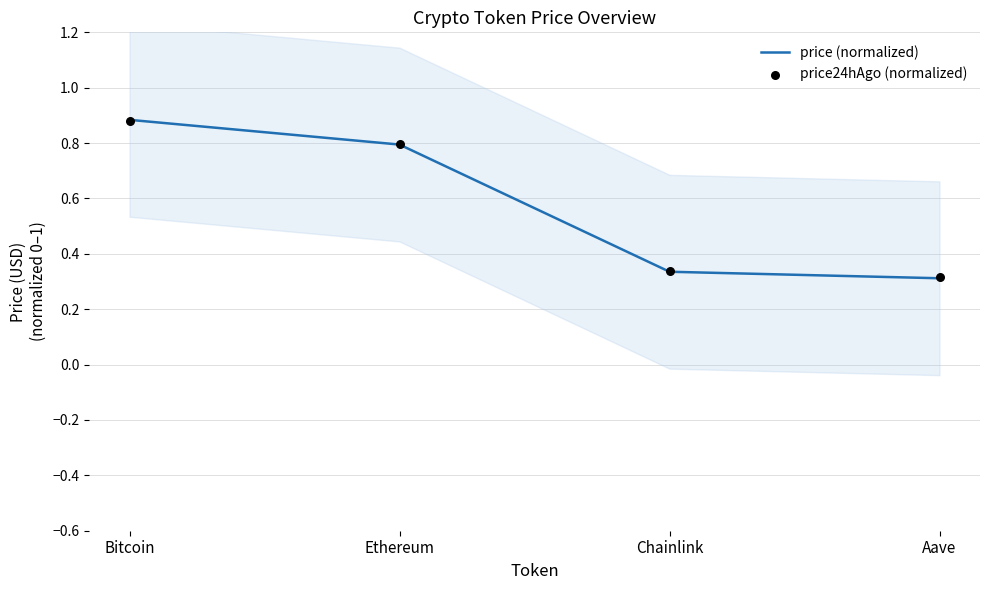

What are all the series names shown in the legend?

price (normalized), price24hAgo (normalized)